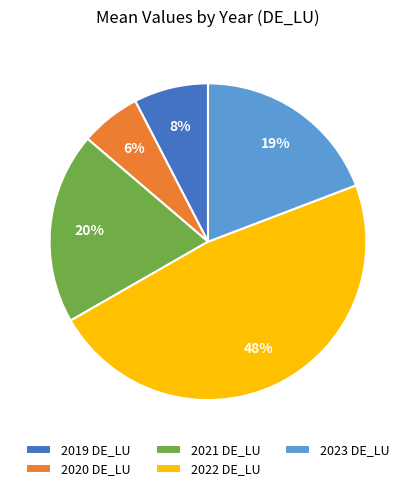

To the nearest percent, what portion does 2019 DE_LU represent?

8%